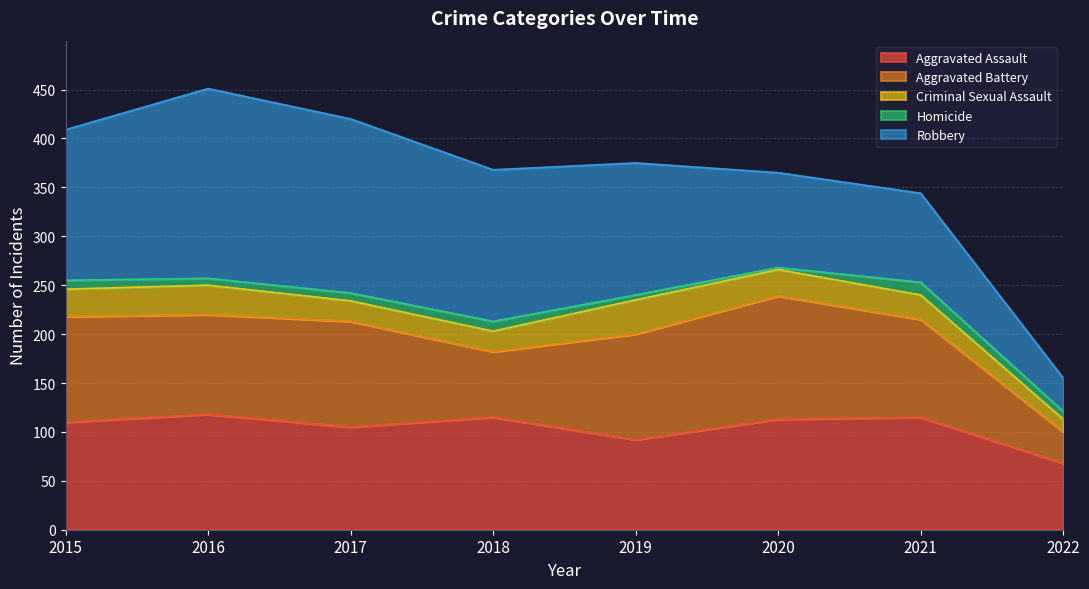

List the labels in order of Aggravated Assault value, smallest first.

2022, 2019, 2017, 2015, 2020, 2018, 2021, 2016